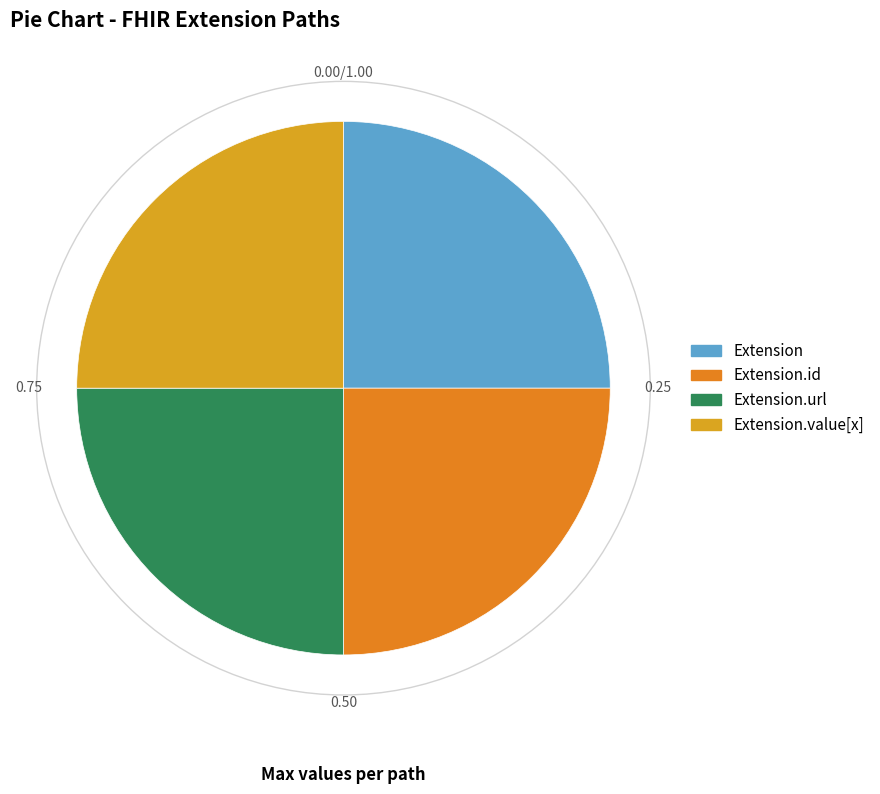

To the nearest percent, what is the combined percentage of Extension.id and Extension.url?

50%